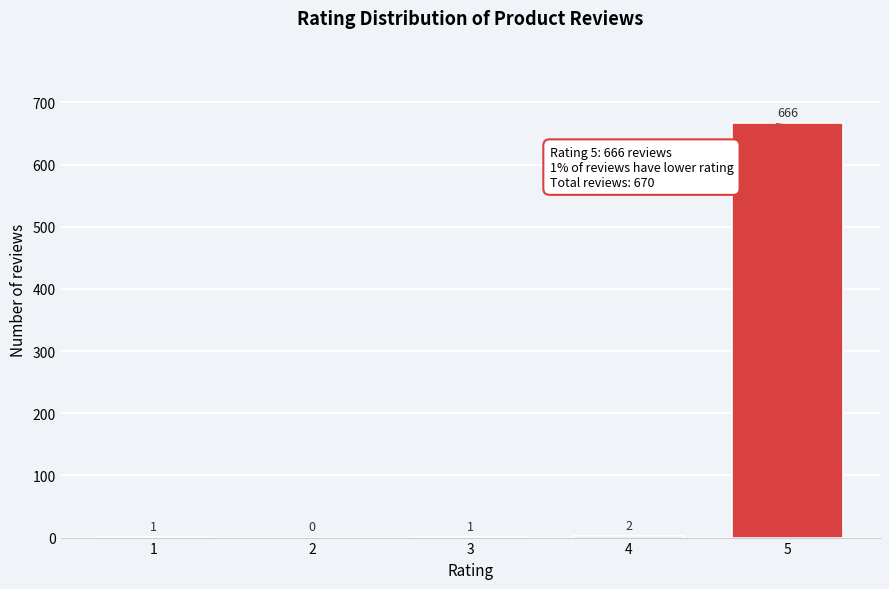

Reading right to left, list all the values displayed in this chart.

5=666	4=2	3=1	2=0	1=1